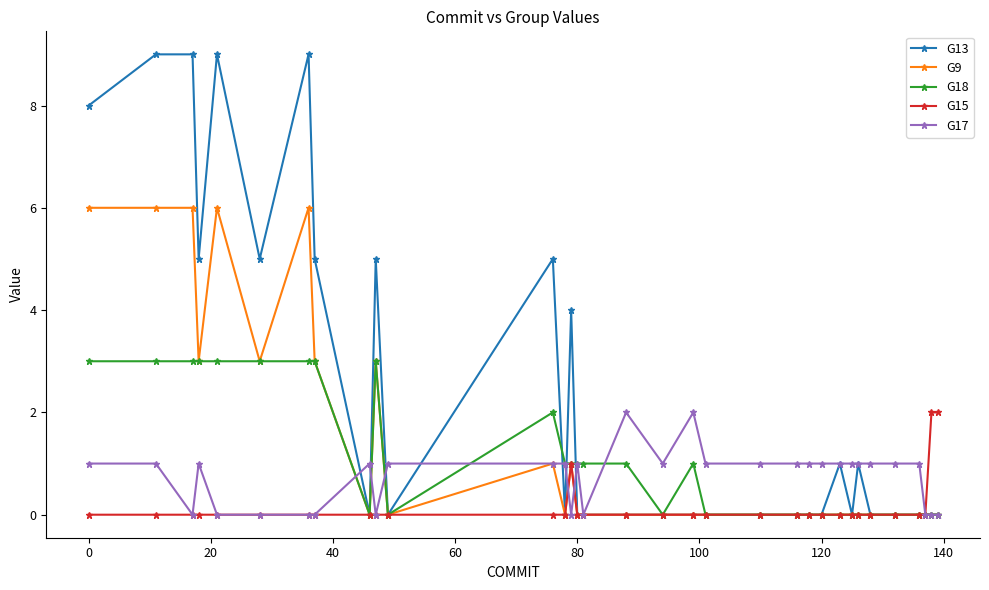

Which series has the largest total across all categories?

G13